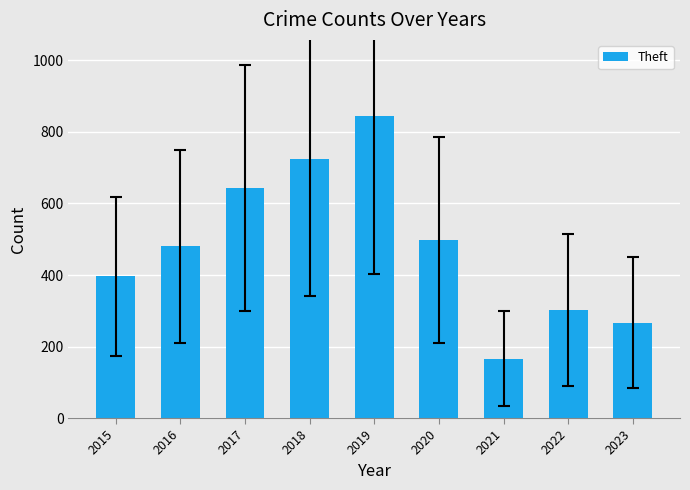

Is it true that the value at 2020 is 498?

True